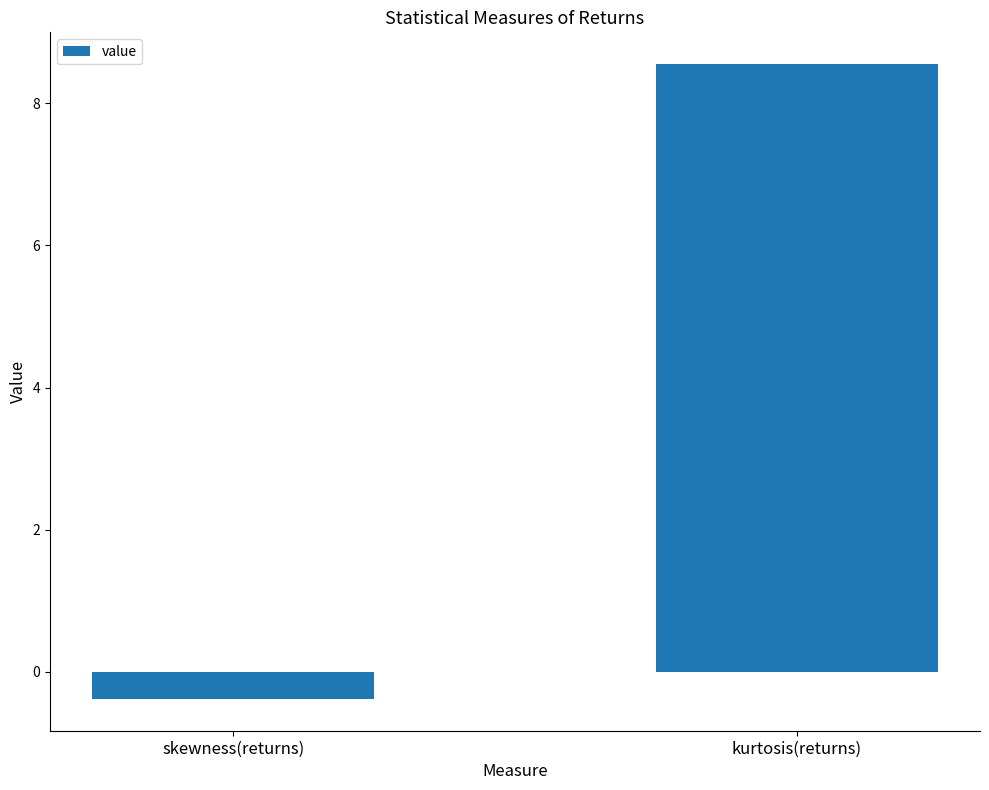

What position from the right is skewness(returns)?

2